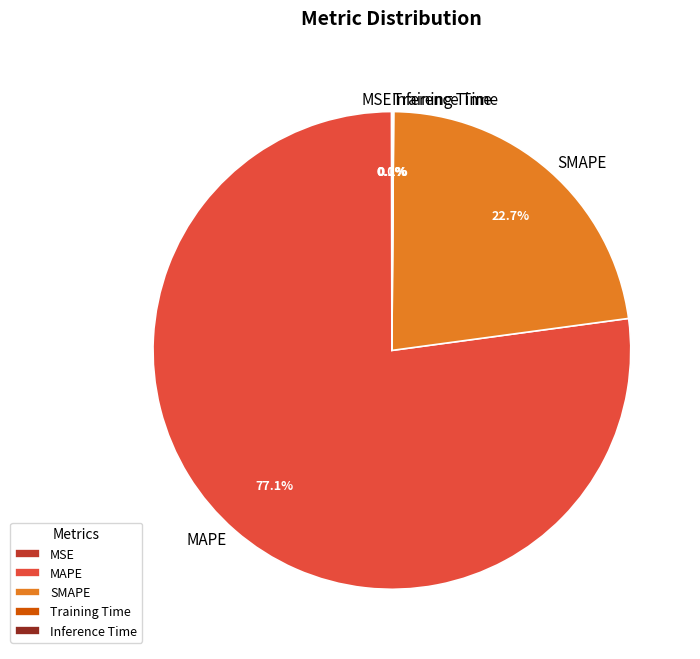

Is the sum of SMAPE and MAPE greater than half?

Yes